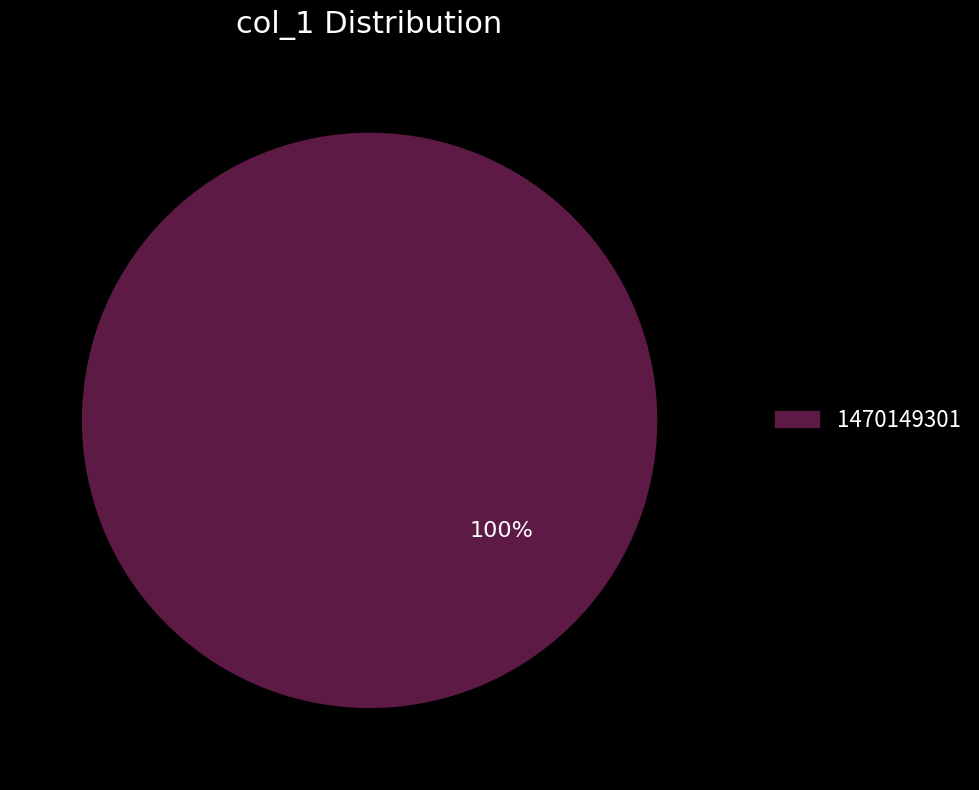

Is there a majority slice in this chart?

Yes